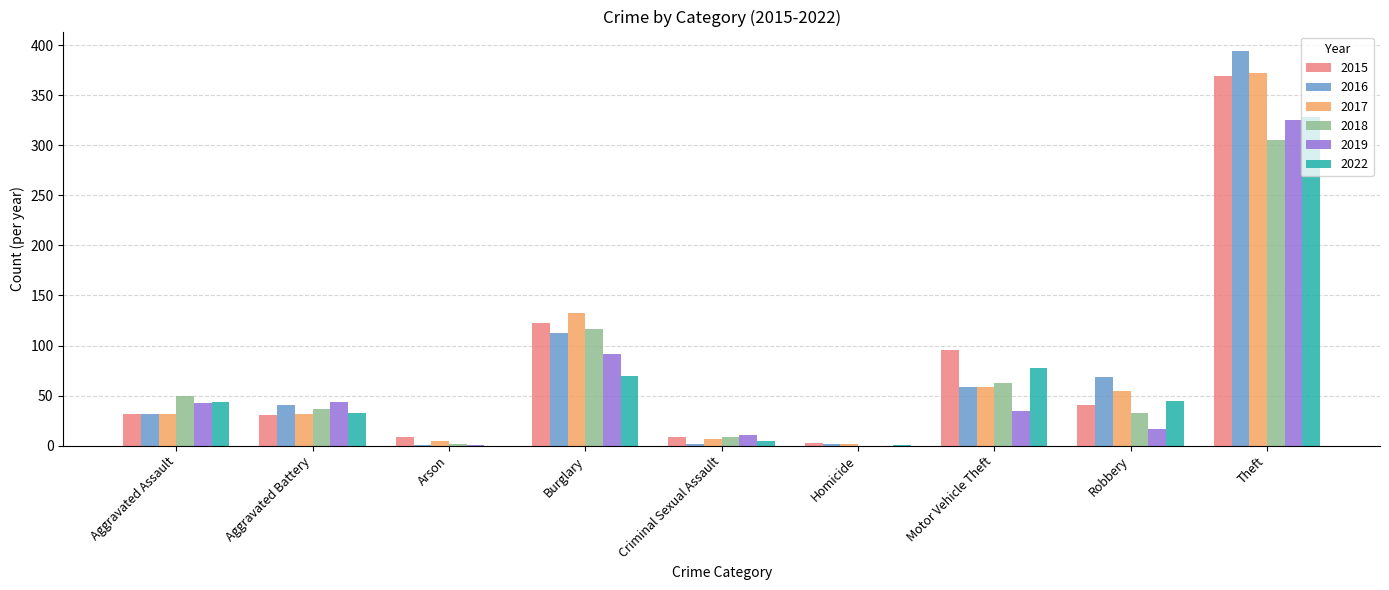

How many series are shown in this chart?

6